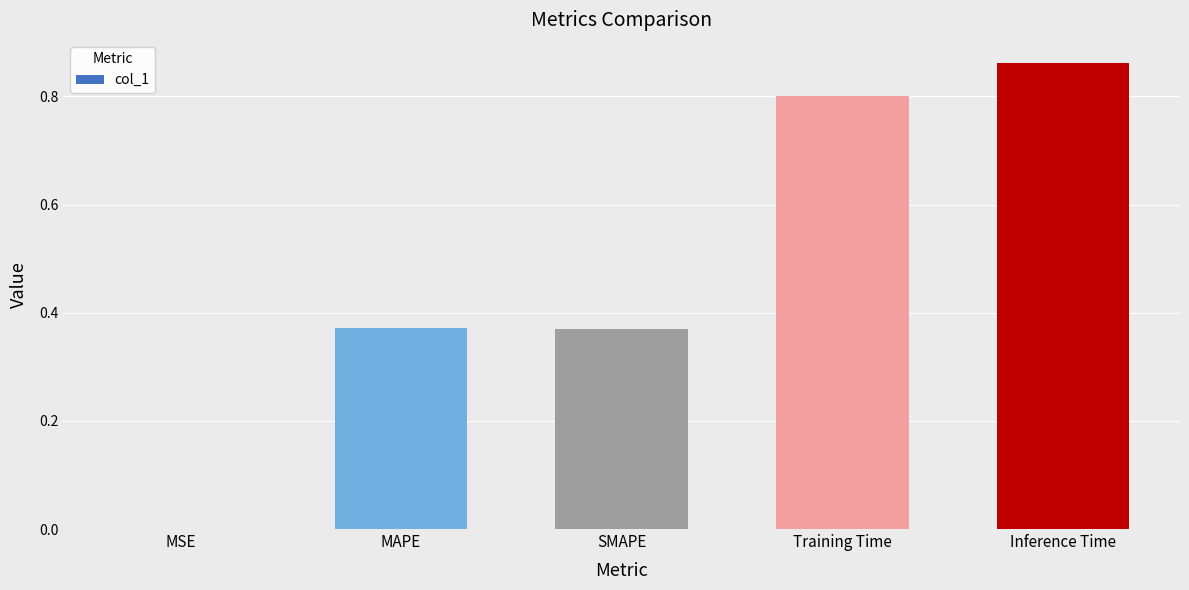

What is the difference between the values at Training Time and MSE?

0.8